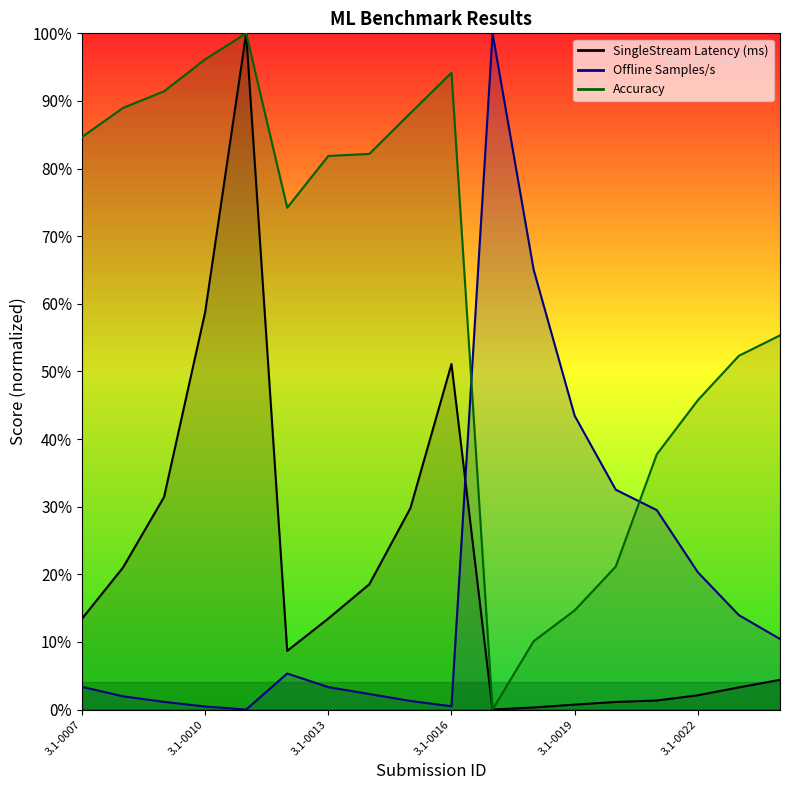

Reading left to right, what are all the values shown in this chart?

SingleStream Latency (ms): 13.4	21.0	31.4	58.7	100.0	8.7	13.5	18.5	29.8	51.1	0.0	0.3	0.7	1.1	1.3	2.1	3.3	4.4
Offline Samples/s: 3.4	2.0	1.1	0.5	0.0	5.3	3.3	2.3	1.3	0.5	100.0	65.1	43.4	32.5	29.5	20.3	14.0	10.4
Accuracy: 84.7	89.0	91.4	96.1	100.0	74.2	81.9	82.2	88.2	94.2	0.0	10.1	14.7	21.1	37.8	45.7	52.3	55.3